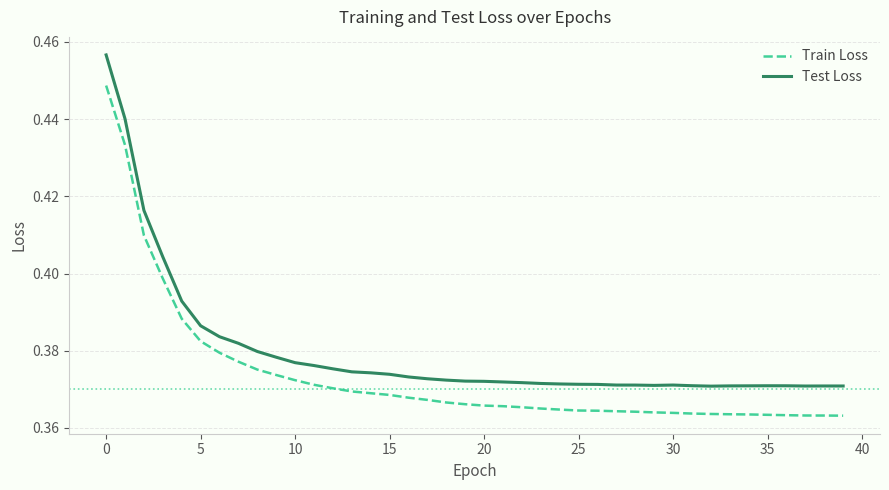

Which series has the largest total across all categories?

Test Loss